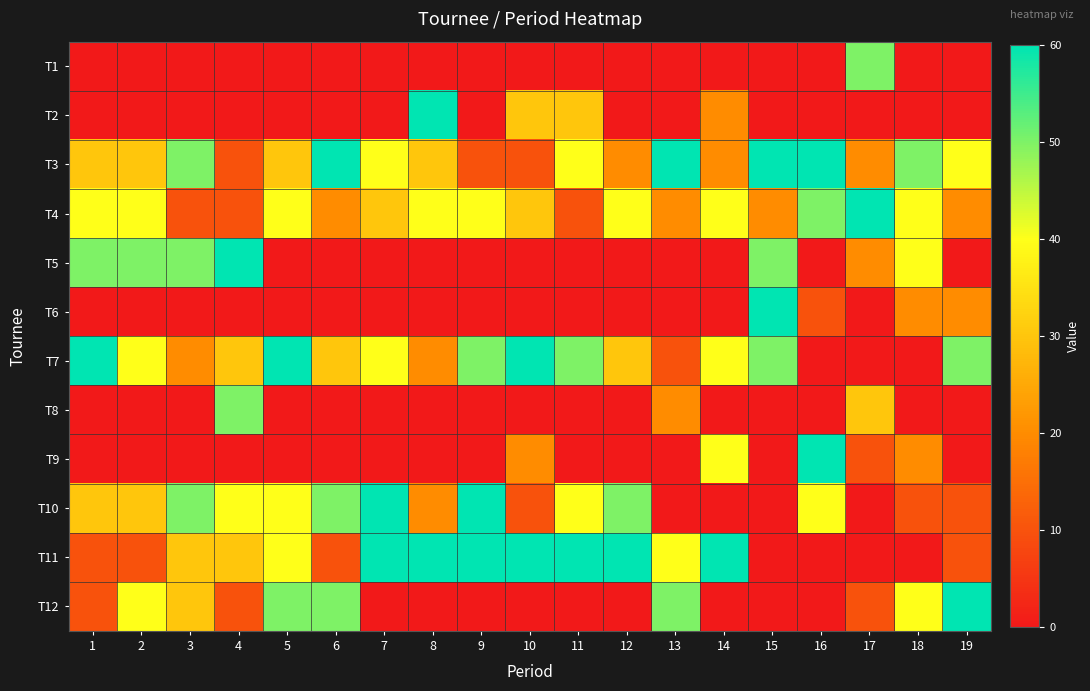

Rank the series by their maximum value, from highest to lowest.

T2, T3, T4, T5, T6, T7, T9, T10, T11, T12, T1, T8